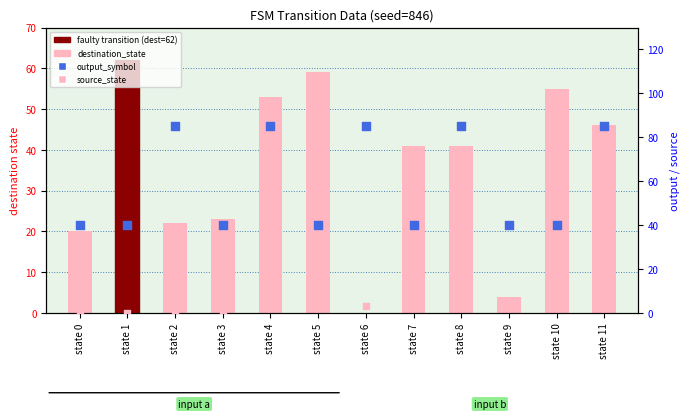

Which series reaches the minimum Y coordinate?

destination_state